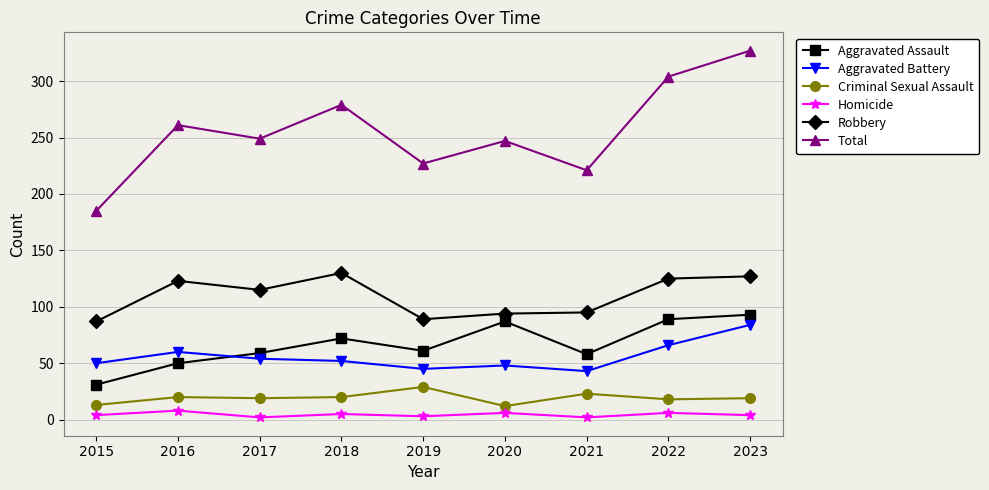

What is the difference between the maximum and minimum values in the Criminal Sexual Assault series?

17